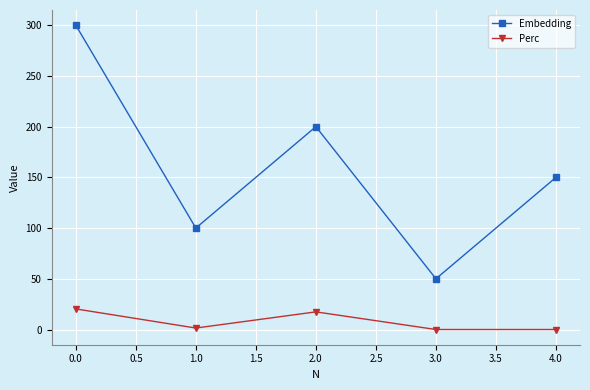

True or false: Perc and Embedding cross at least once.

False